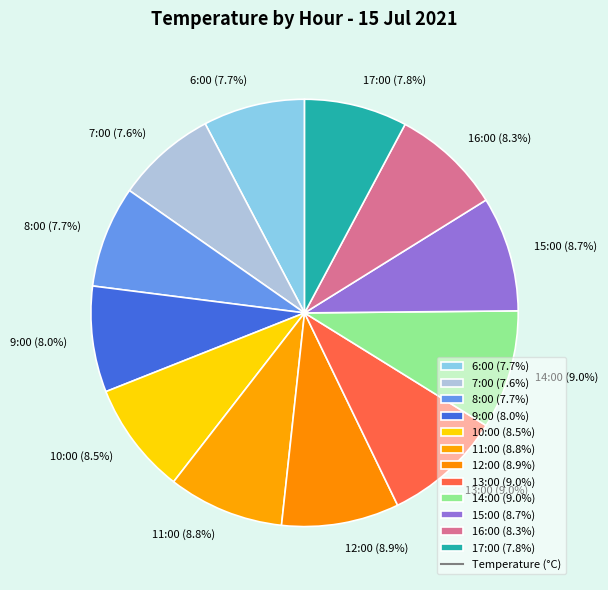

Approximately how many times larger is the value at 13:00 (9.0%) compared to 16:00 (8.3%)?

1.1